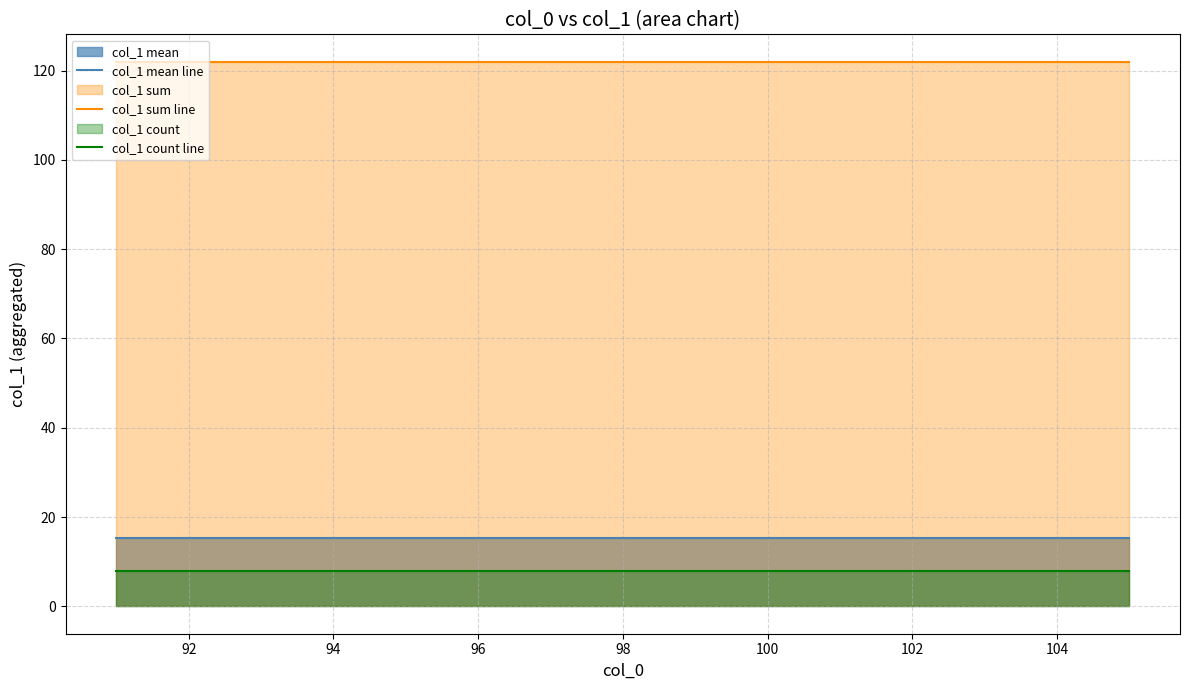

True or false: col_1 sum line and col_1 count line intersect in this chart.

False